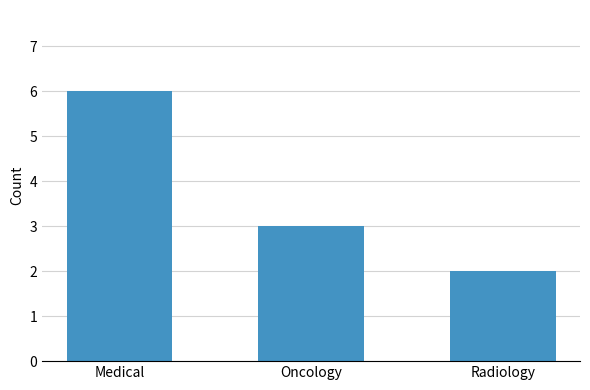

List the labels in order of value, smallest first.

Radiology, Oncology, Medical